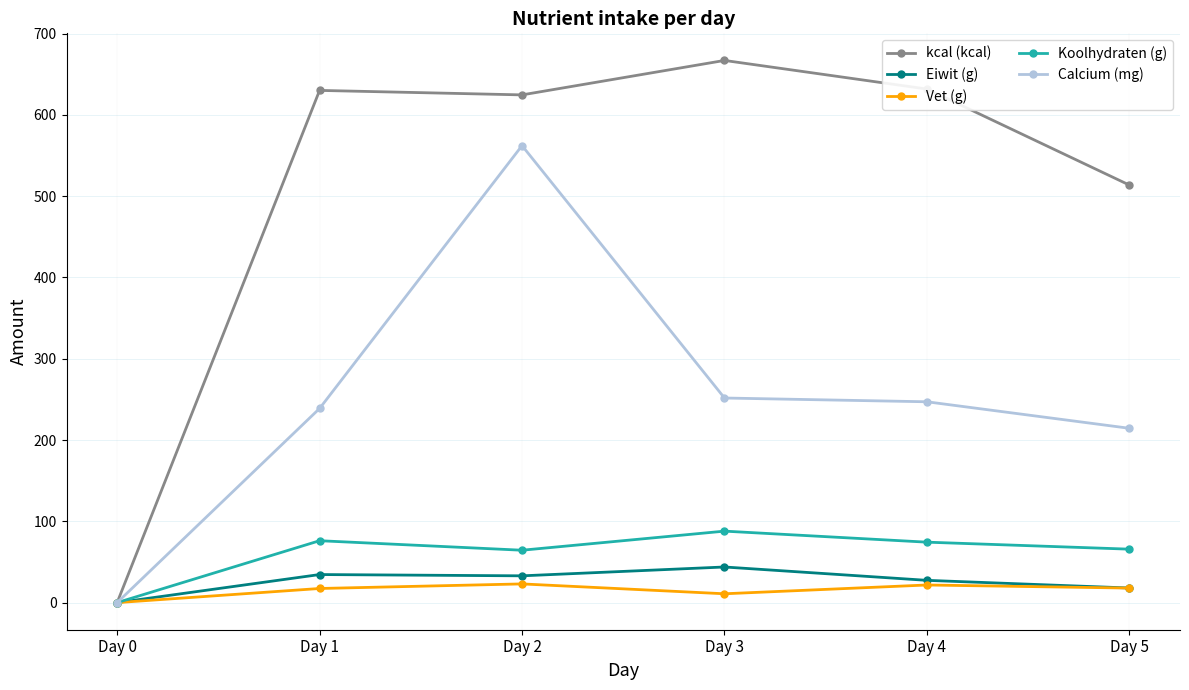

In kcal (kcal), how many points are lower than both neighbors (excluding endpoints)?

1